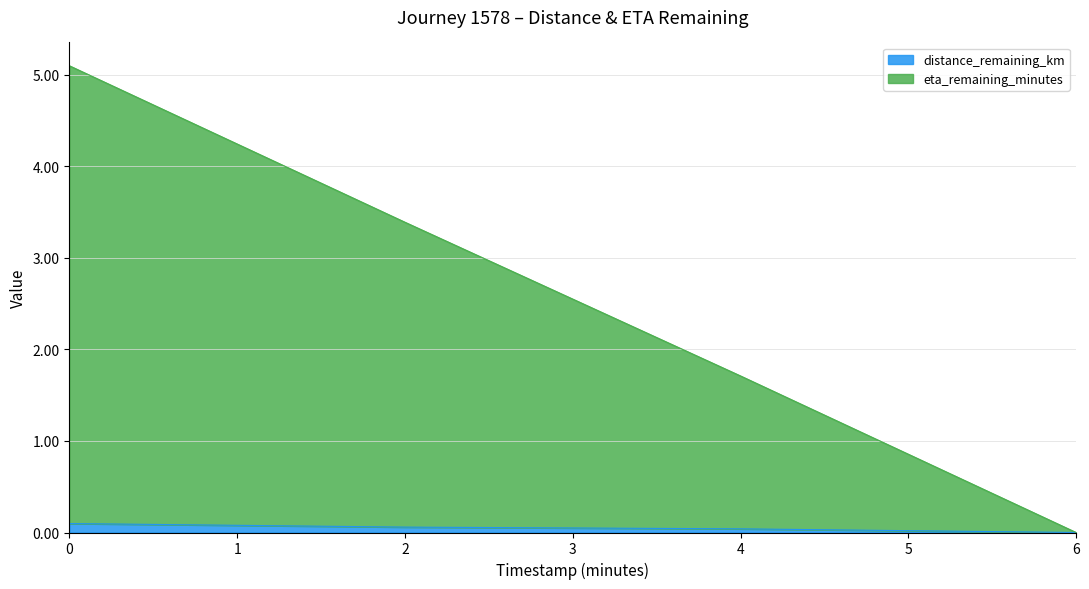

Does the chart display data point markers on the line(s)?

No